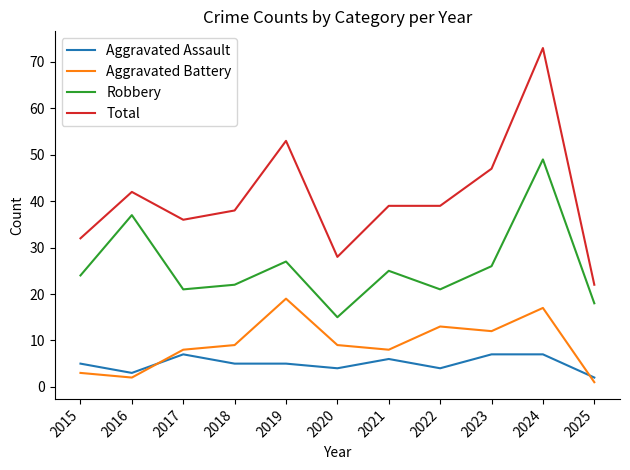

Reading left to right, extract all data points from this chart.

Aggravated Assault: 2015=5	2016=3	2017=7	2018=5	2019=5	2020=4	2021=6	2022=4	2023=7	2024=7	2025=2
Aggravated Battery: 2015=3	2016=2	2017=8	2018=9	2019=19	2020=9	2021=8	2022=13	2023=12	2024=17	2025=1
Robbery: 2015=24	2016=37	2017=21	2018=22	2019=27	2020=15	2021=25	2022=21	2023=26	2024=49	2025=18
Total: 2015=32	2016=42	2017=36	2018=38	2019=53	2020=28	2021=39	2022=39	2023=47	2024=73	2025=22